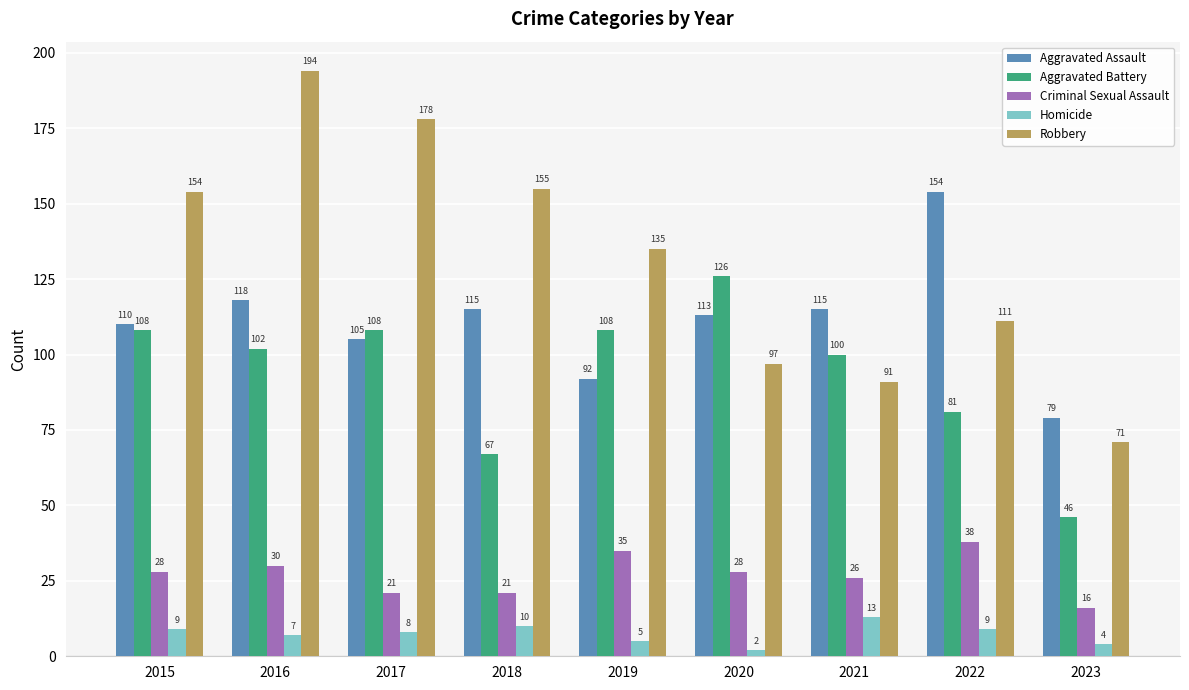

What is the total value across all series at 2015?

409